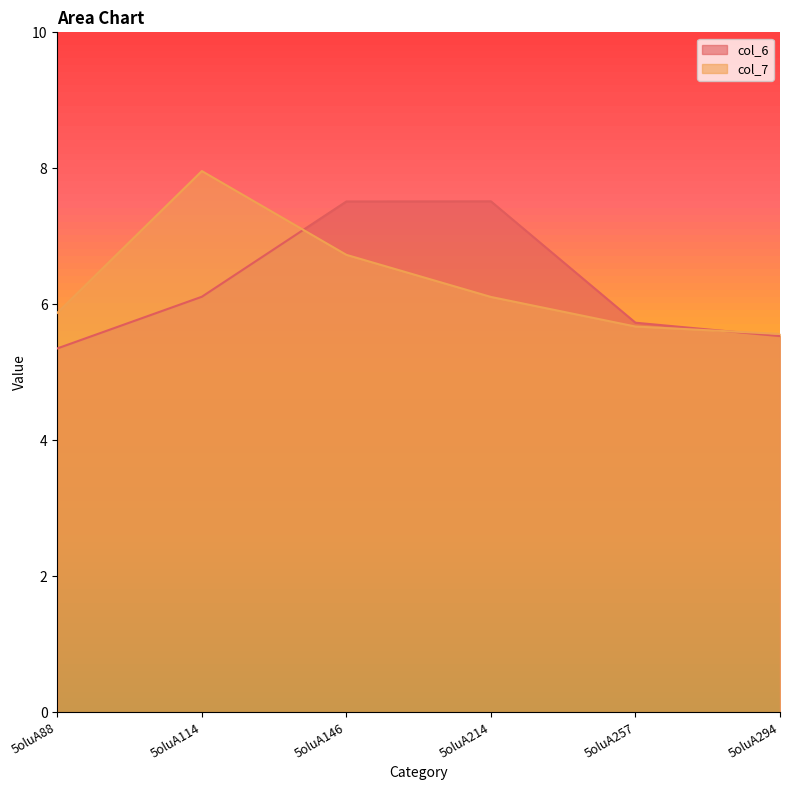

At which category is the sum across all series the highest?

5oluA146